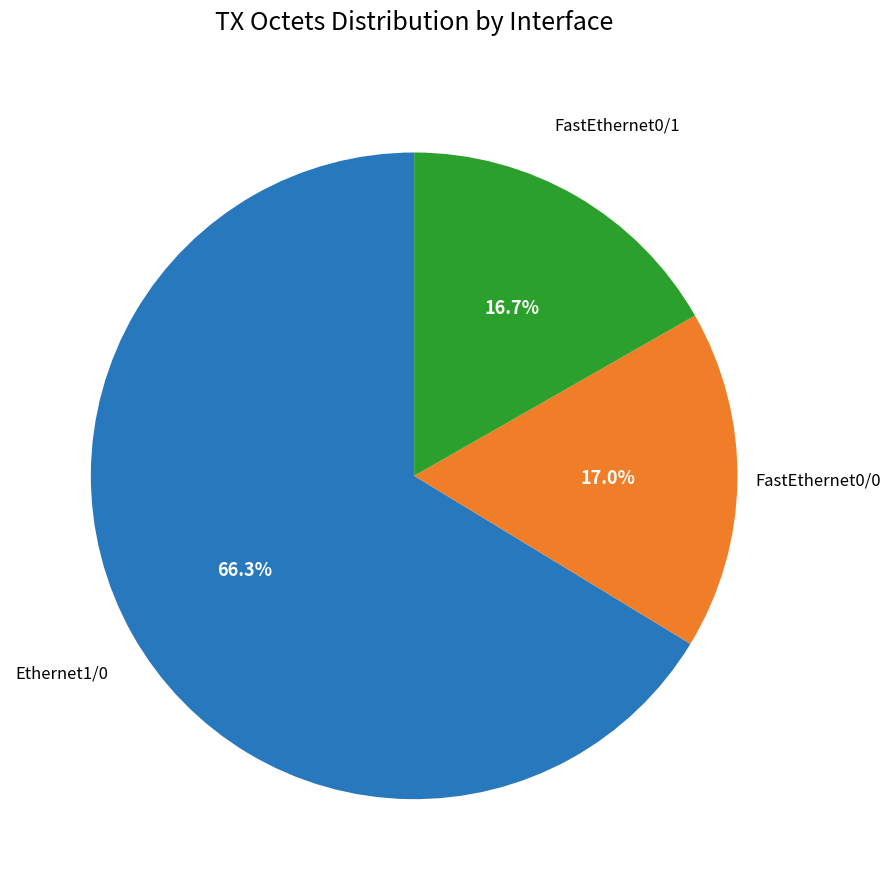

What is the total percentage of FastEthernet0/1 and Ethernet1/0?

83.0%